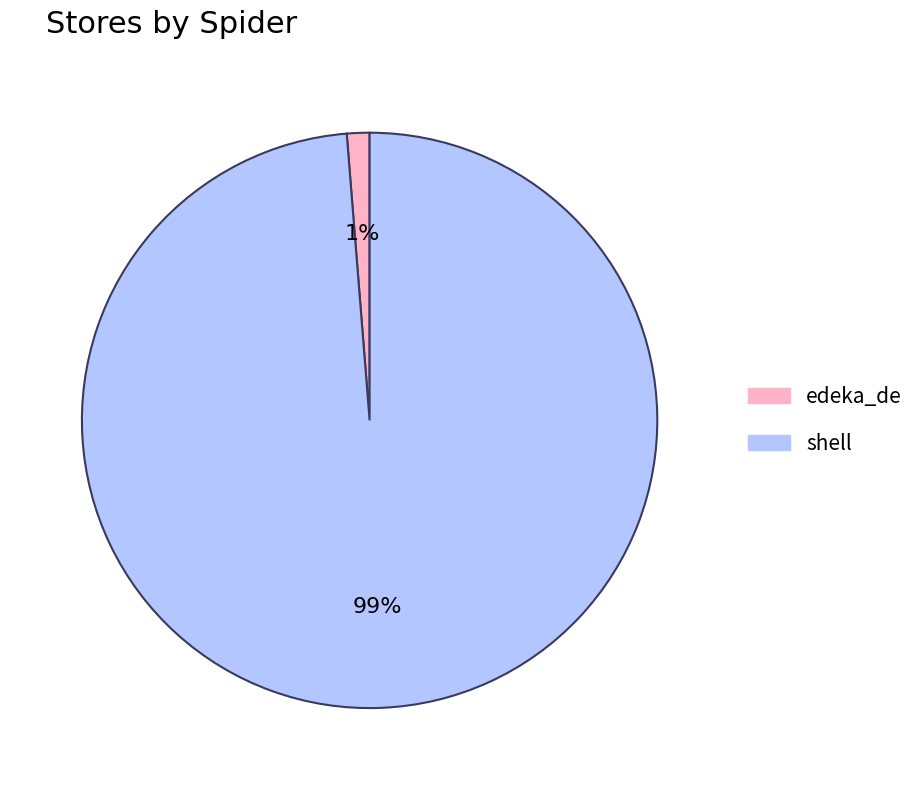

Does shell represent more than half of the total?

Yes